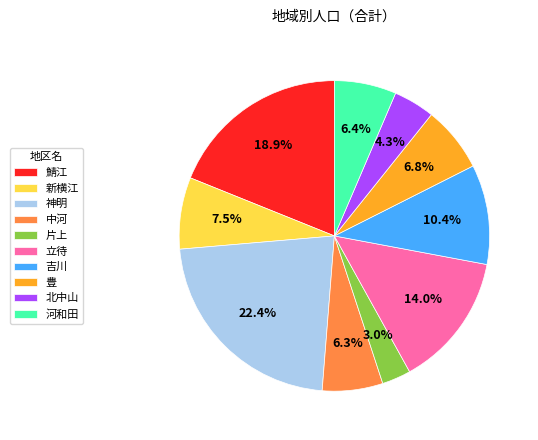

How many segments does this pie chart have?

10